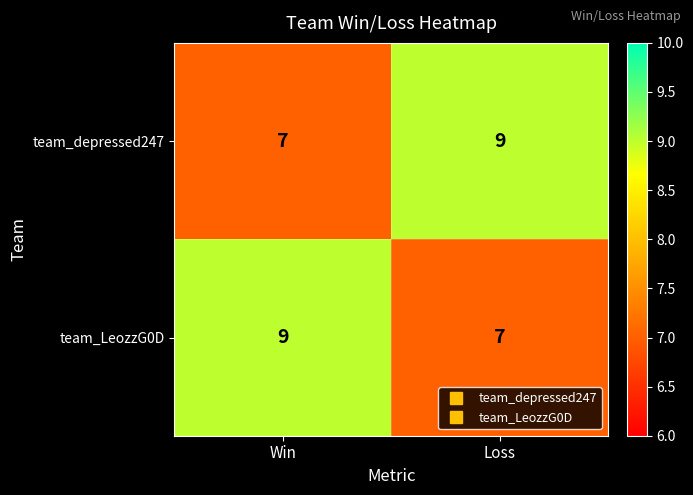

Which category has the lowest value in the team_depressed247 series?

Win